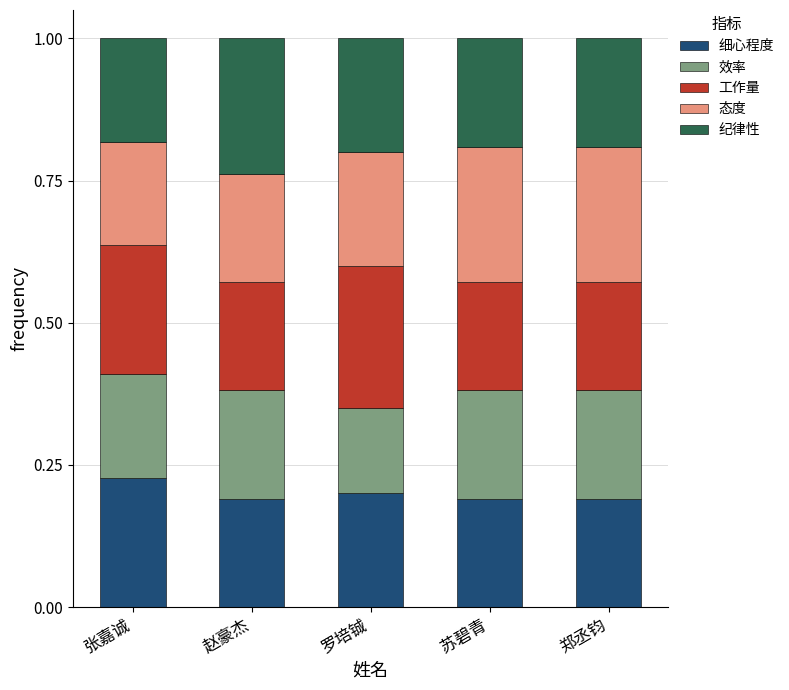

True or false: 细心程度 has a value of 0.2 at 苏碧青.

True